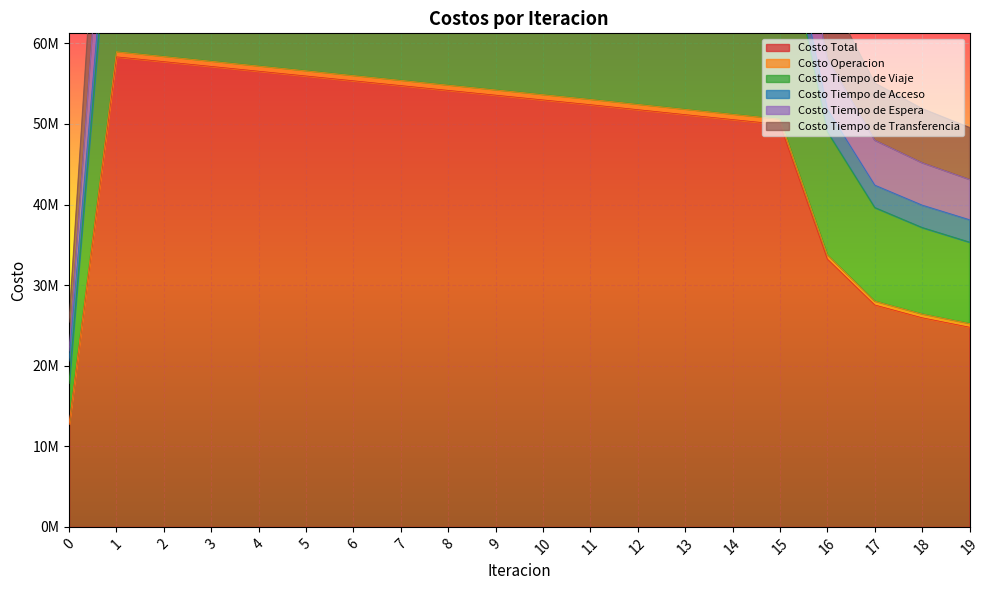

Which series changed the most between 5 and 11?

Costo Tiempo de Transferencia